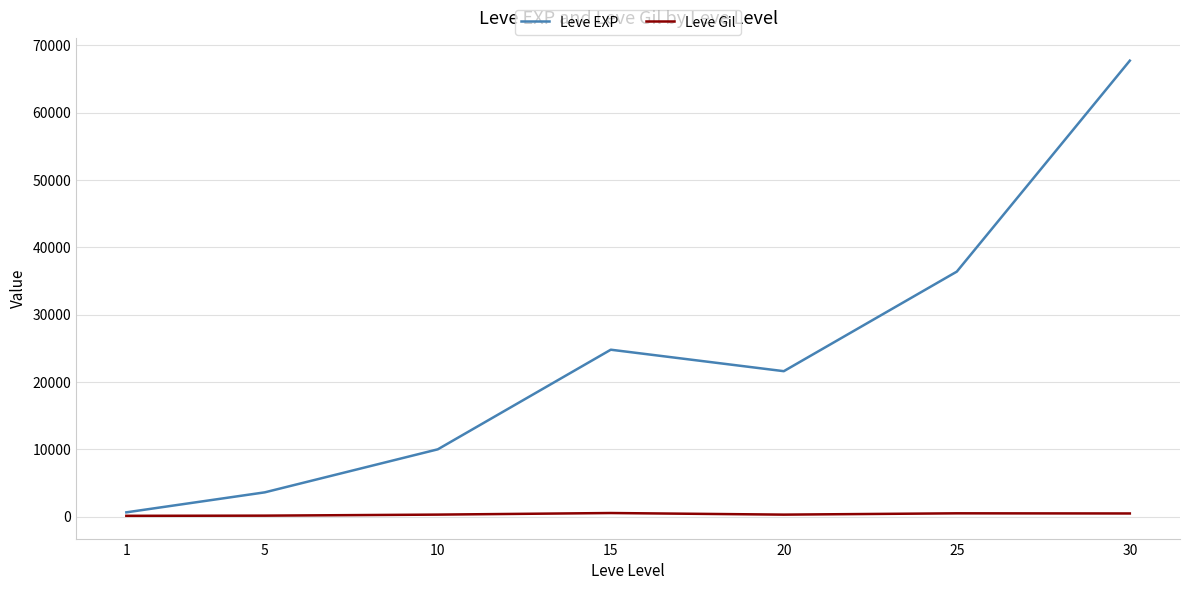

The Leve Gil series shows 529 at 15. True or false?

True